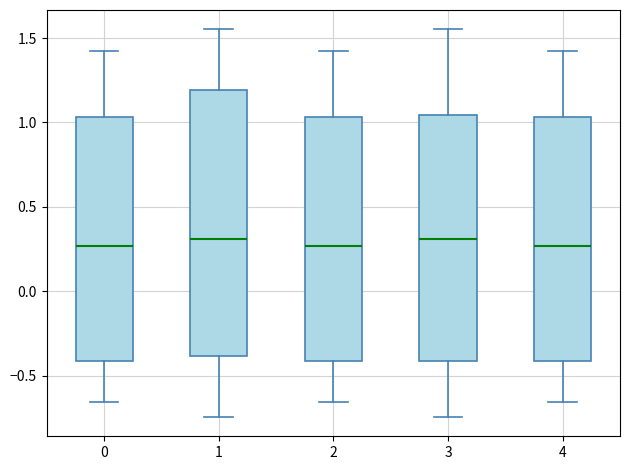

Where does the upper whisker of the box at x = 4 end on the y-axis? The values are not printed on the chart, so give them approximately, as read against the axis.

1.40